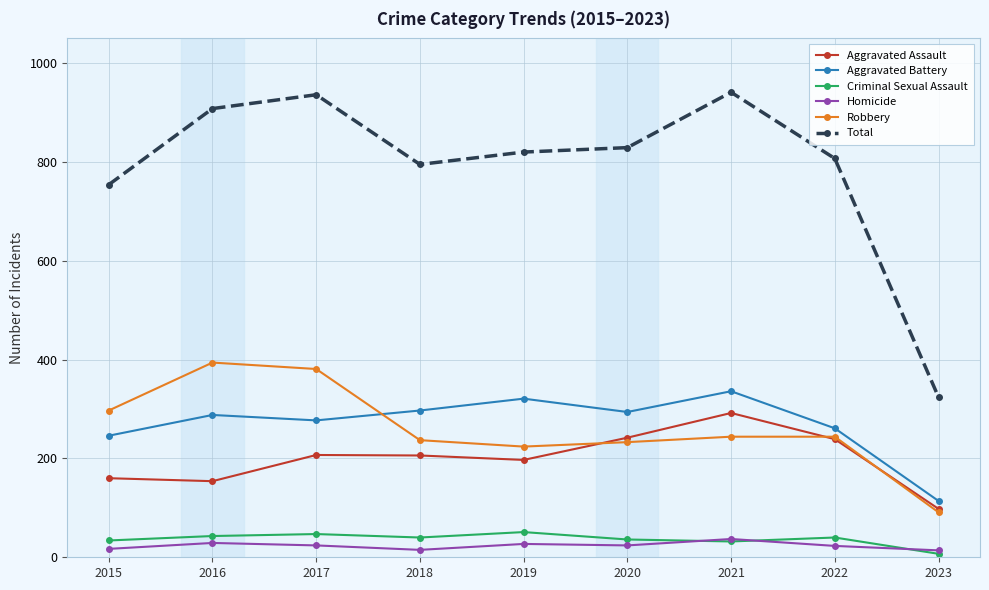

What is the maximum value for Homicide?

37